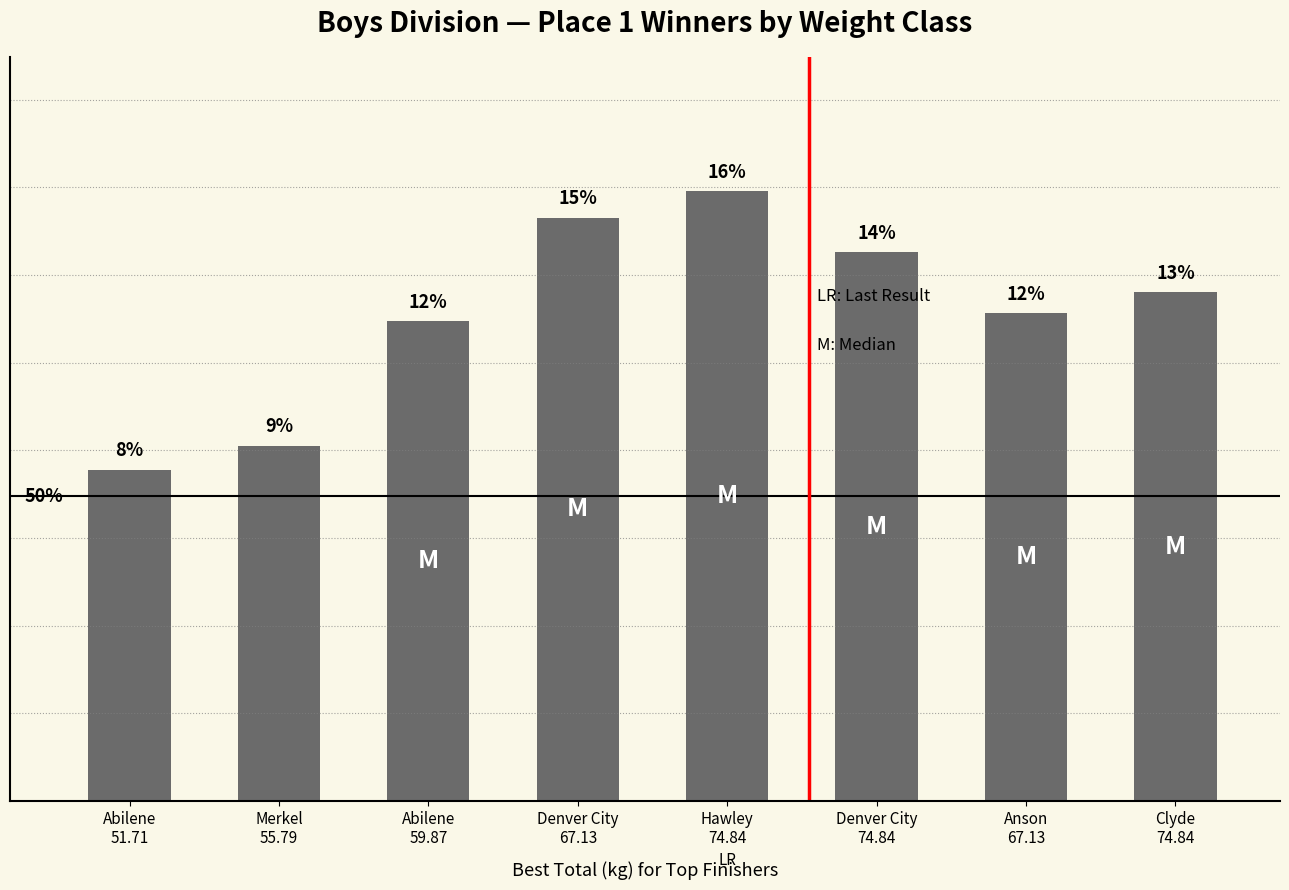

Is it true that the value at Anson
67.13 is 286.7?

False